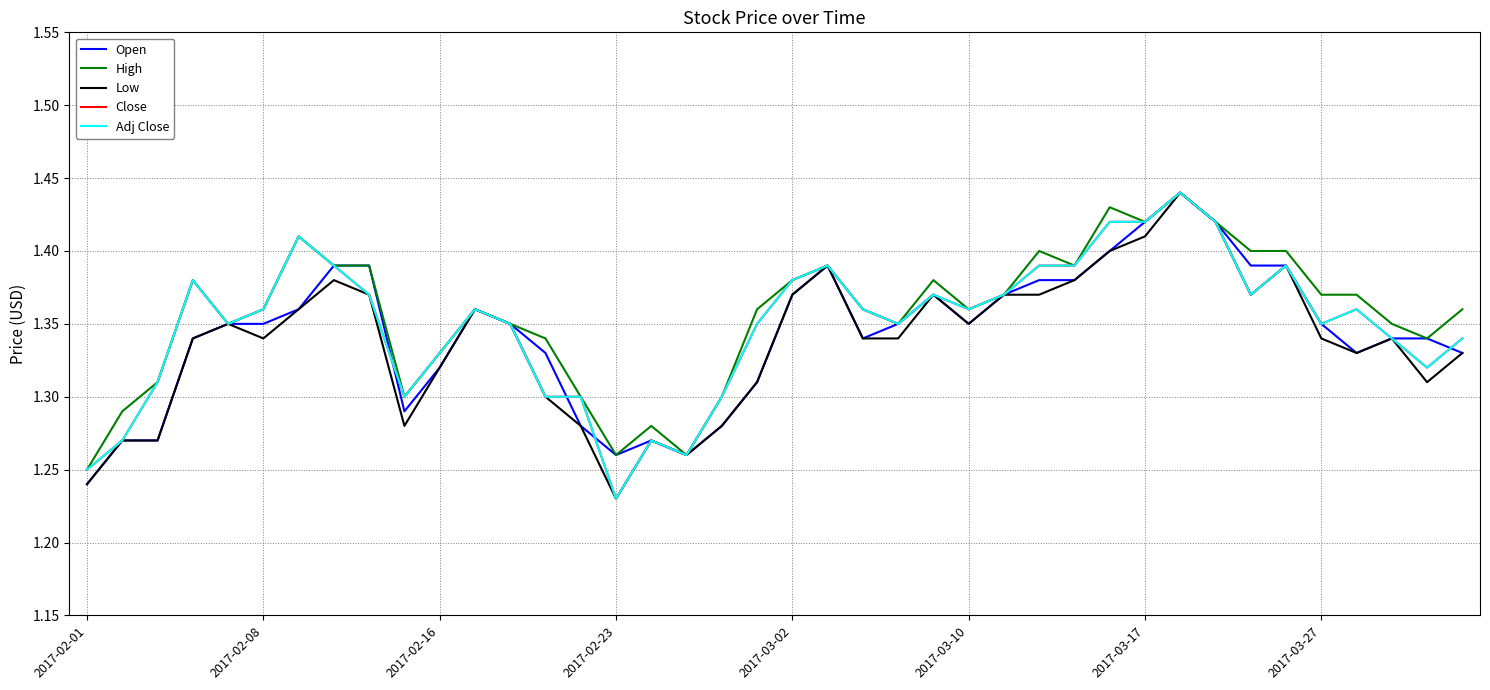

Does the chart have visible grid lines?

Yes